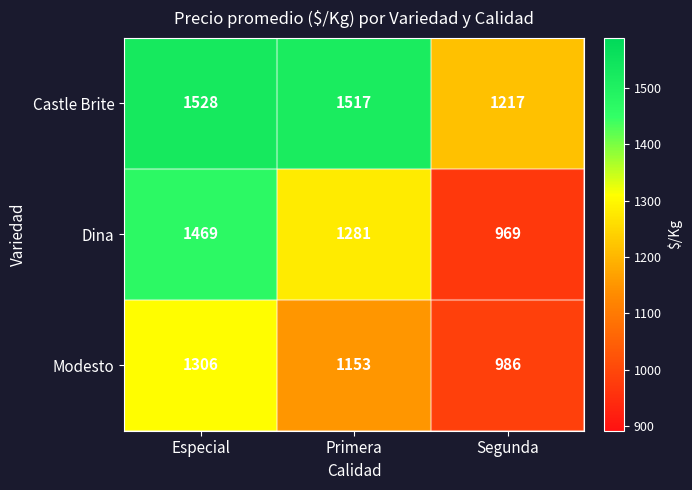

Is it true that Modesto equals 1865 at Primera?

False